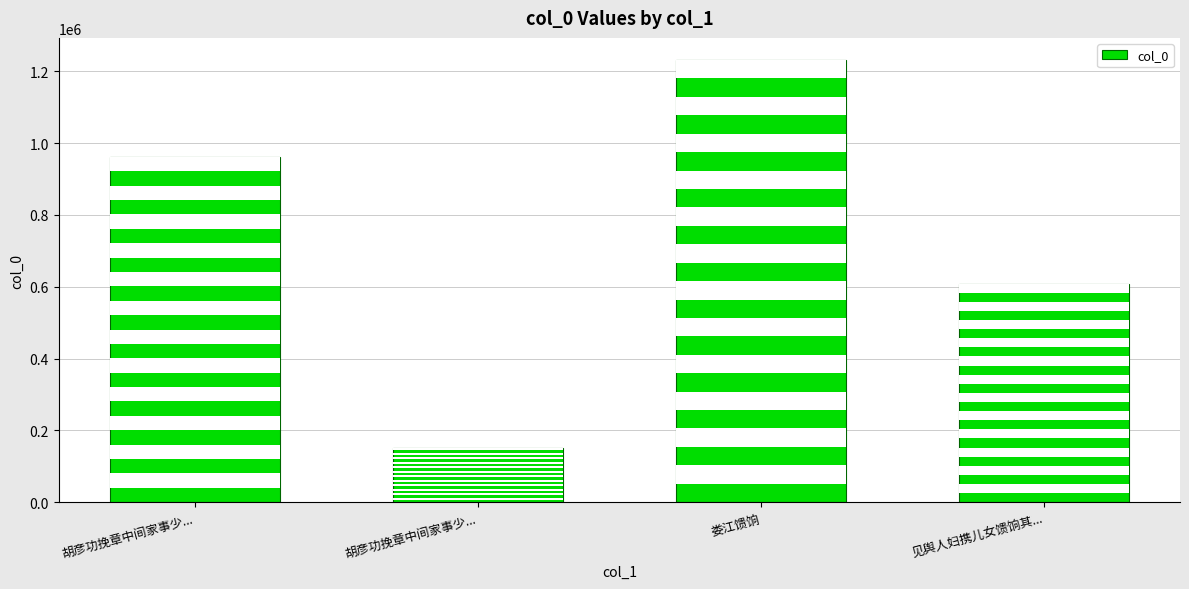

What is the value of the 4th bar from the left?

608728